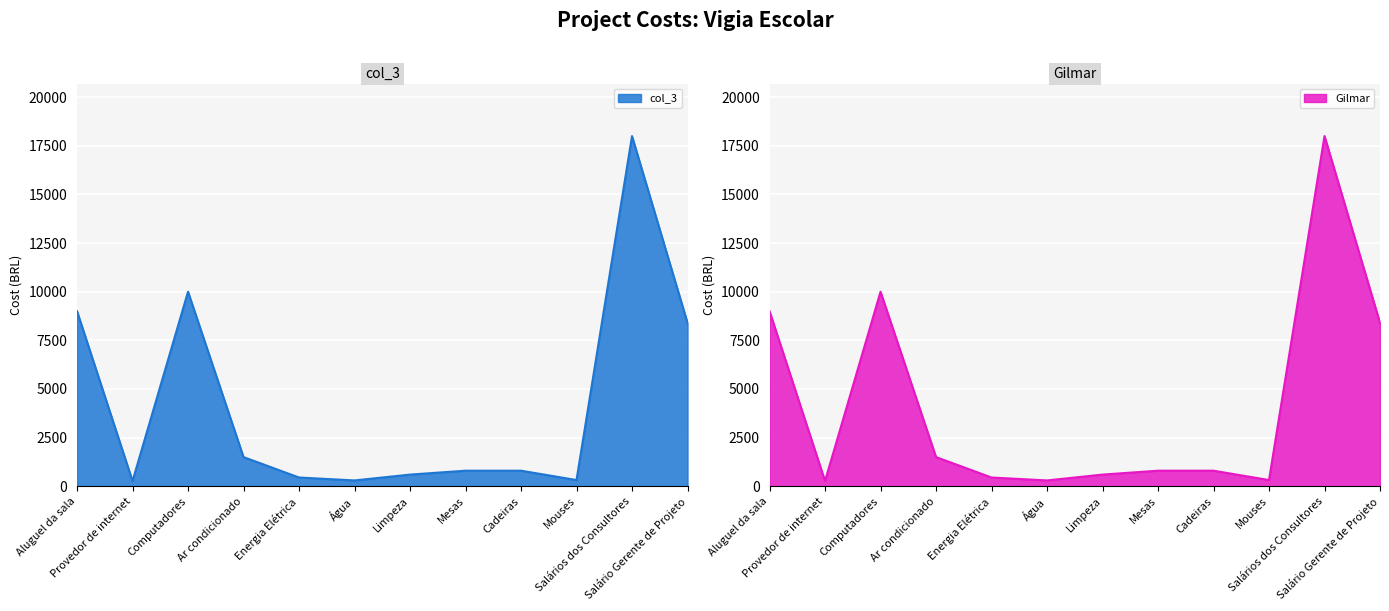

What is the sum of all Gilmar values?

50440